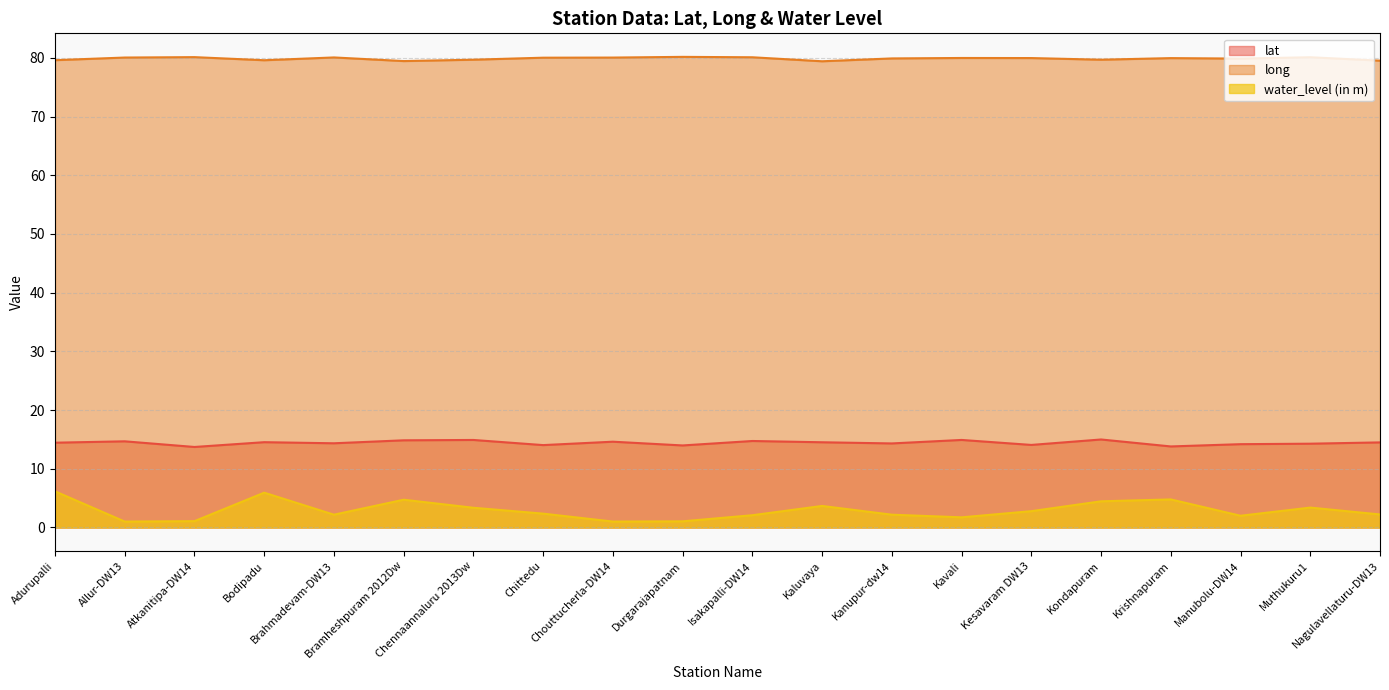

What position from the right is Kondapuram?

5